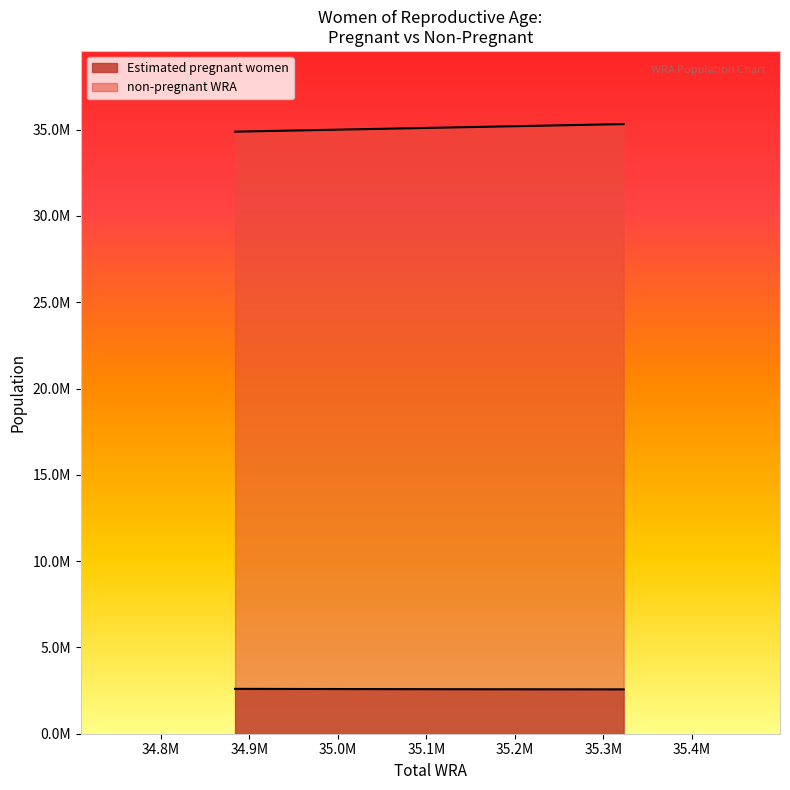

What are all the series names shown in the legend?

non-pregnant WRA, Estimated pregnant women